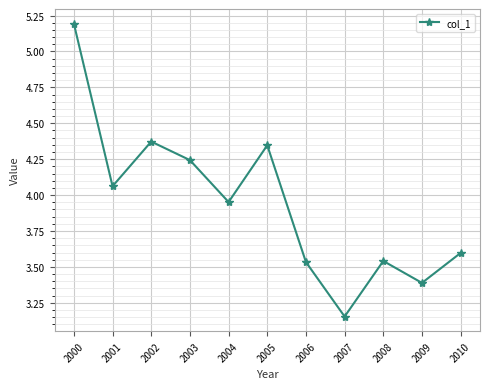

How many interior local peaks (higher than both neighbors) does the data have?

3